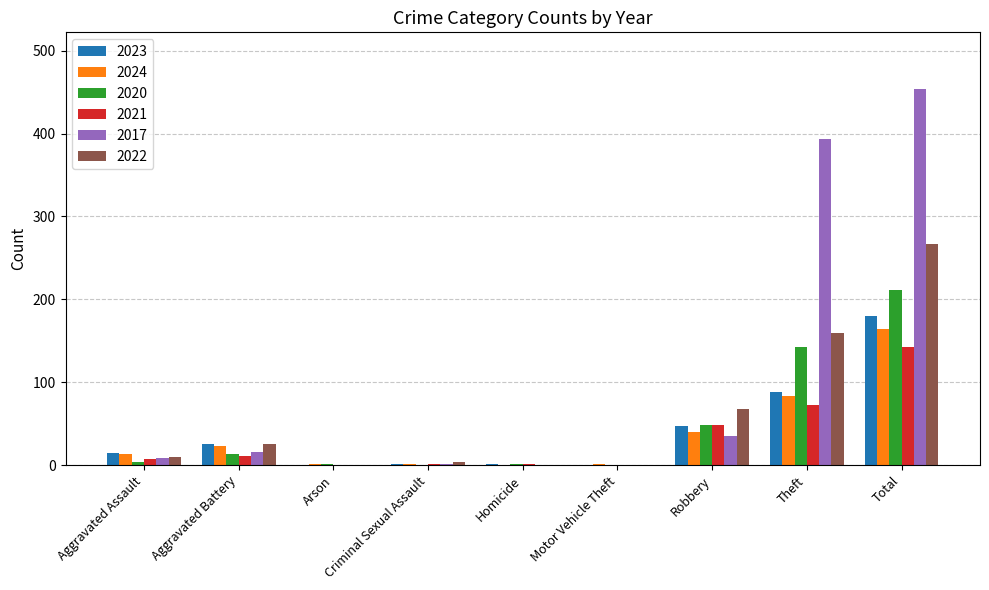

Is it true that 2020 equals 1 at Arson?

True